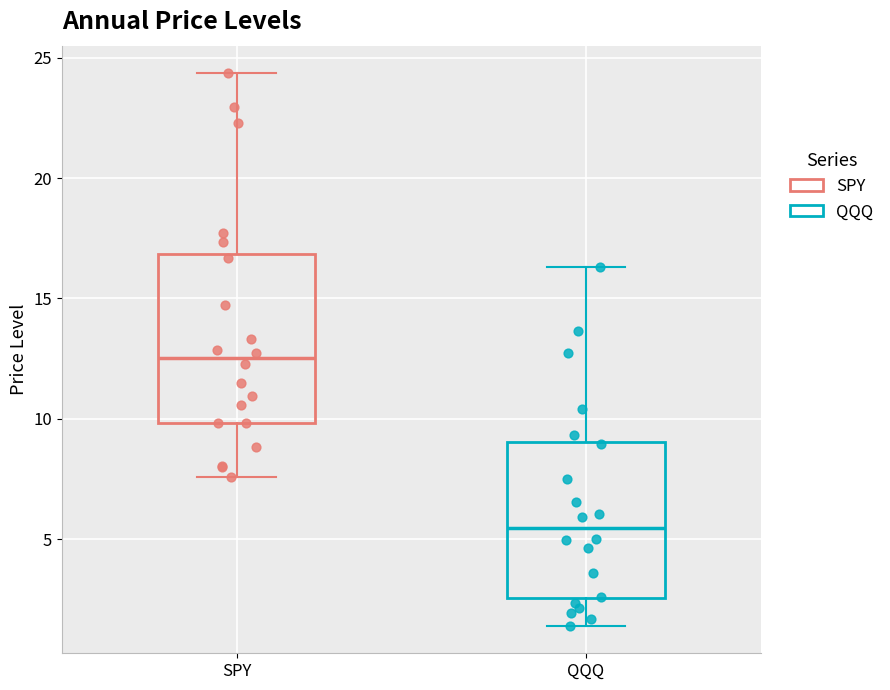

Reading left to right, transcribe this box plot: for each box, give where its median line is, the range the box spans, and where its two whiskers end, as read against the y-axis. The values are not printed on the chart, so give them approximately, as read against the axis.

SPY: median 12.5, box 10.0 to 17.0, whiskers 7.5 to 24.5
QQQ: median 5.5, box 2.5 to 9.0, whiskers 1.5 to 16.5